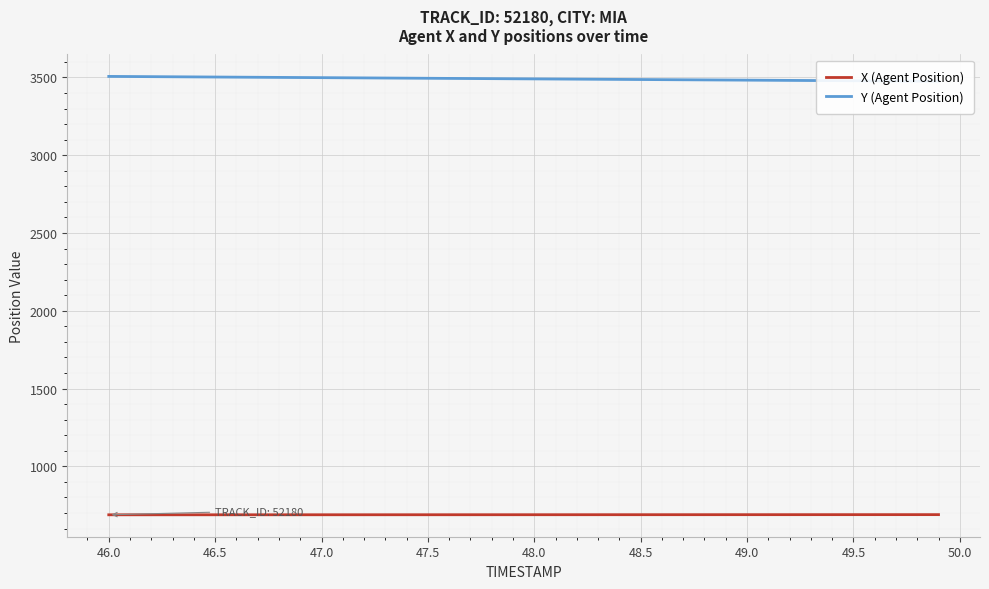

List the series in order of their peak value, highest first.

Y (Agent Position), X (Agent Position)